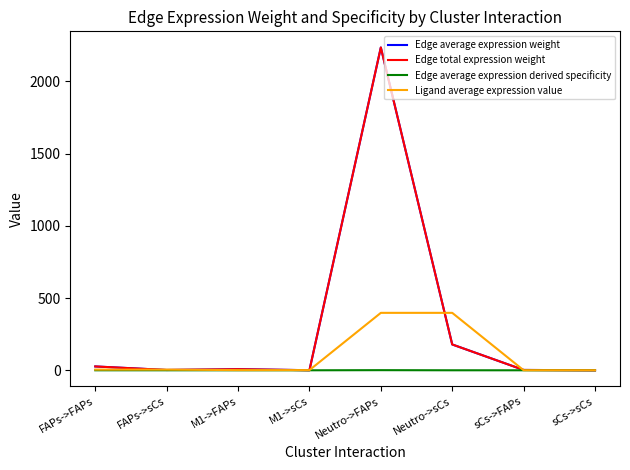

Does the chart have visible grid lines?

No